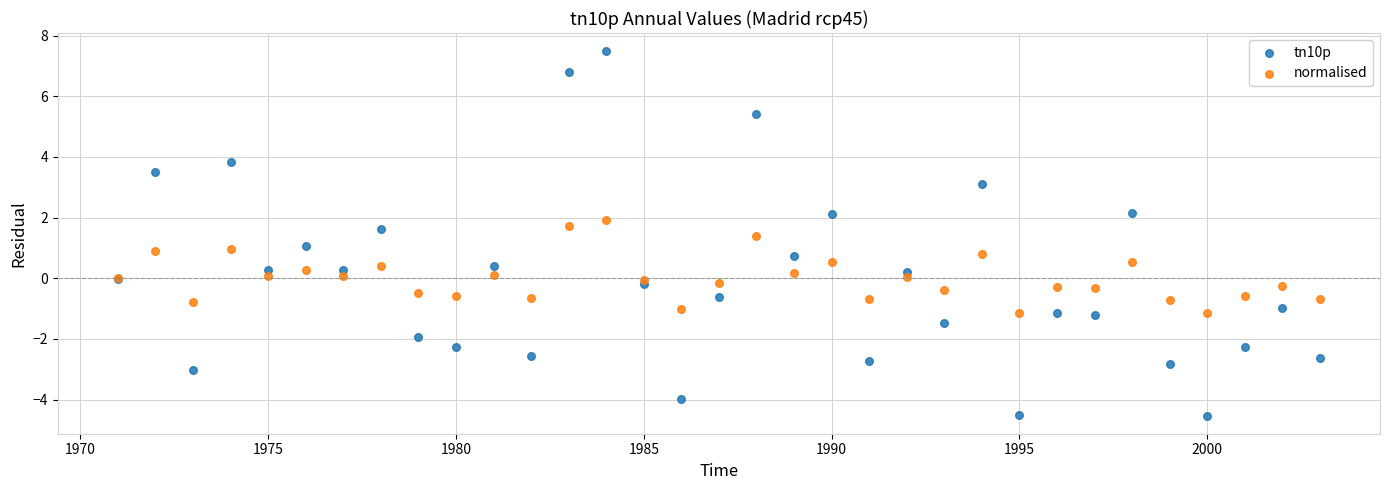

Which series has the largest Y range (max minus min)?

tn10p